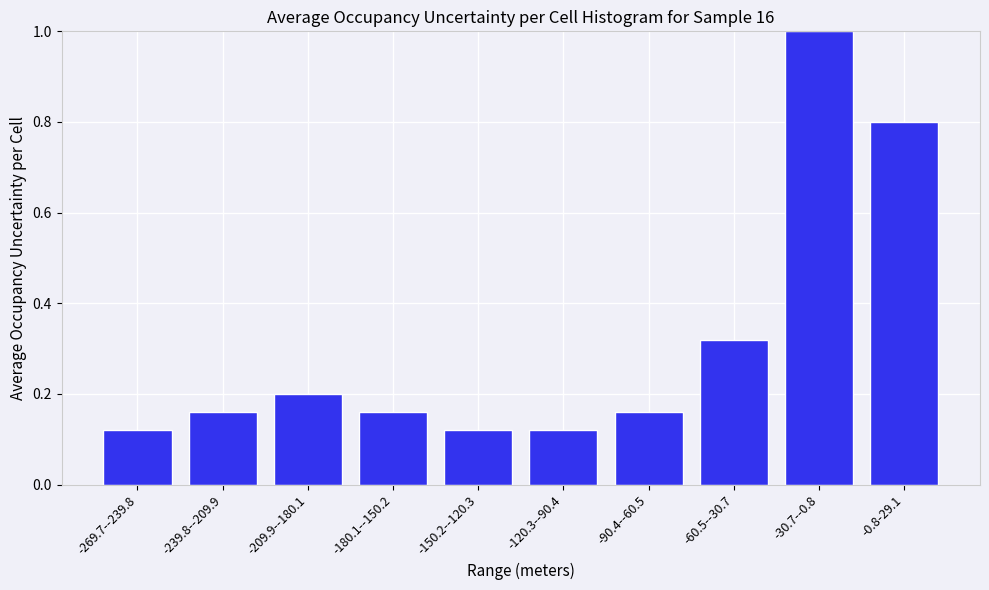

What is the label of the 5th bar from the right?

-120.3--90.4